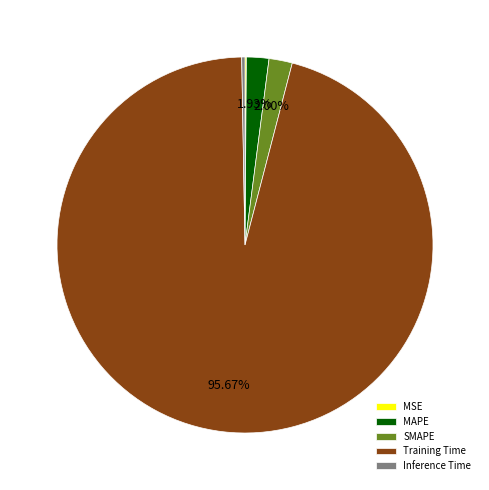

Does any single category account for the majority?

Yes